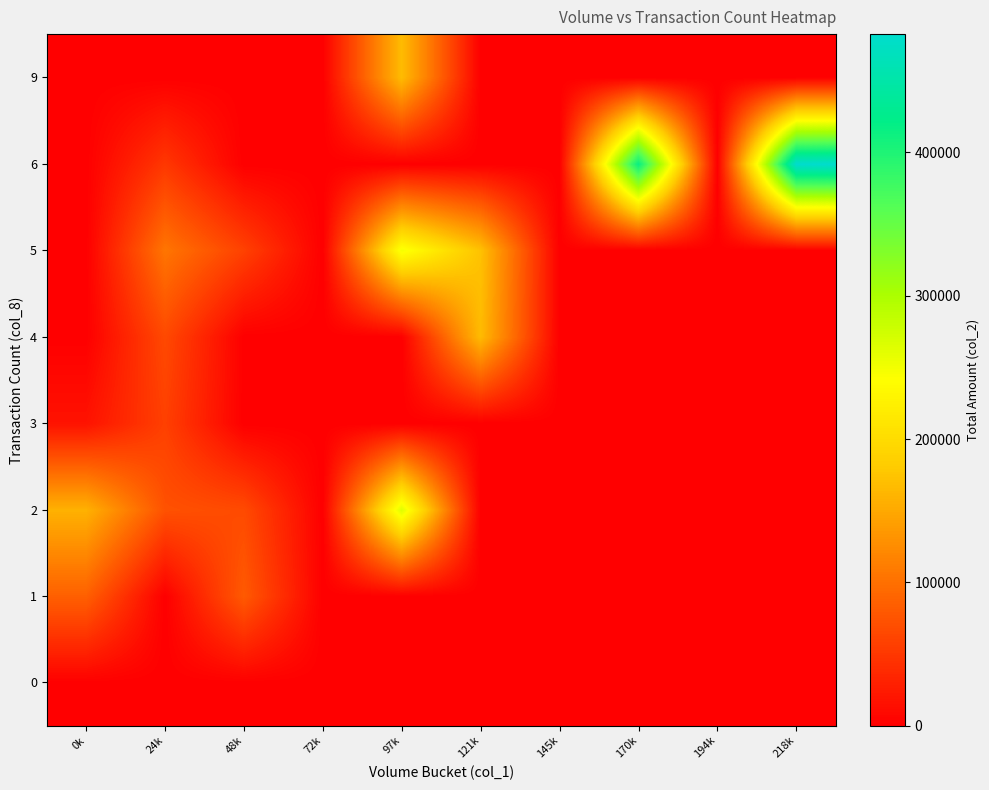

Rank the series by their maximum value, from highest to lowest.

6, 2, 5, 9, 4, 1, 3, 0